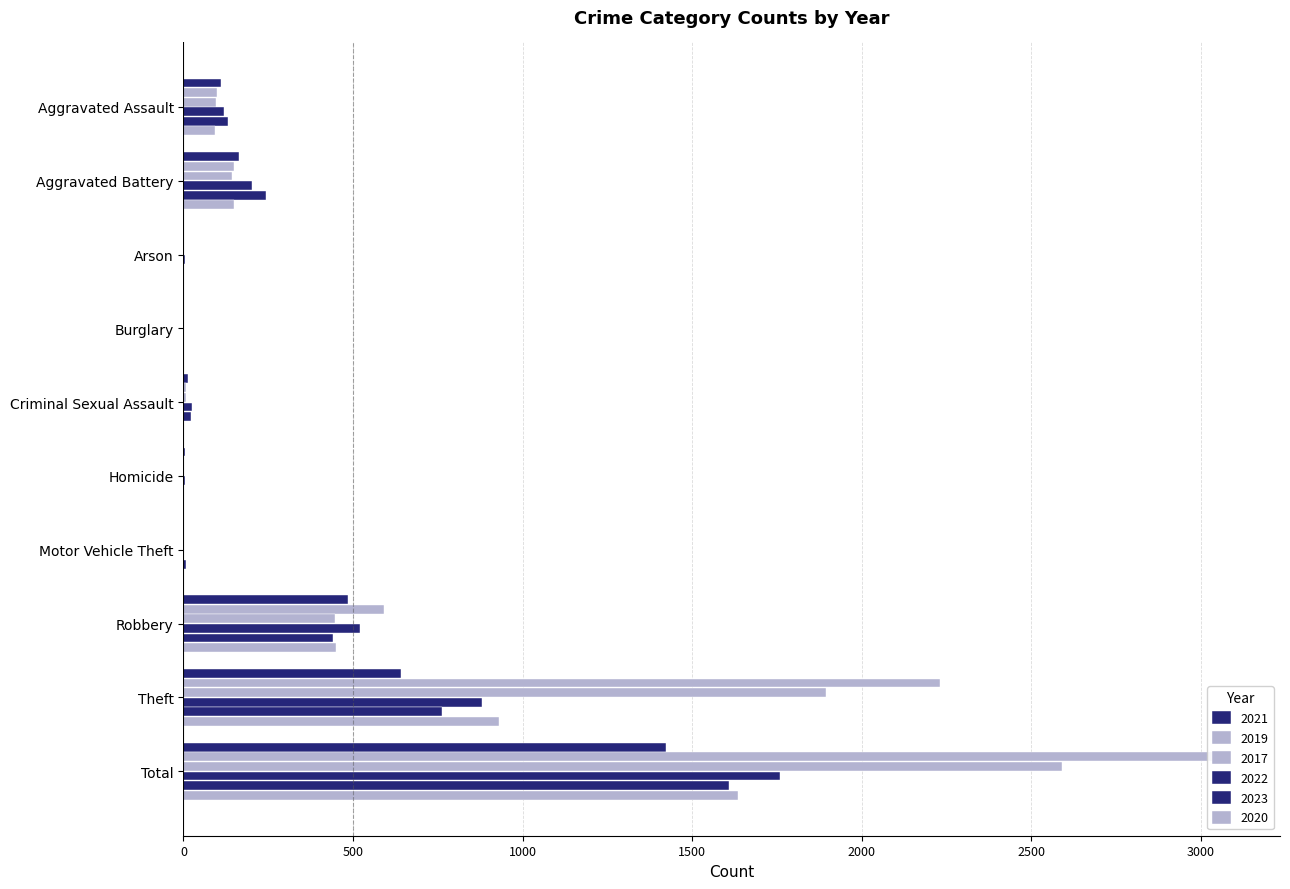

Which series has the widest spread of values?

2019